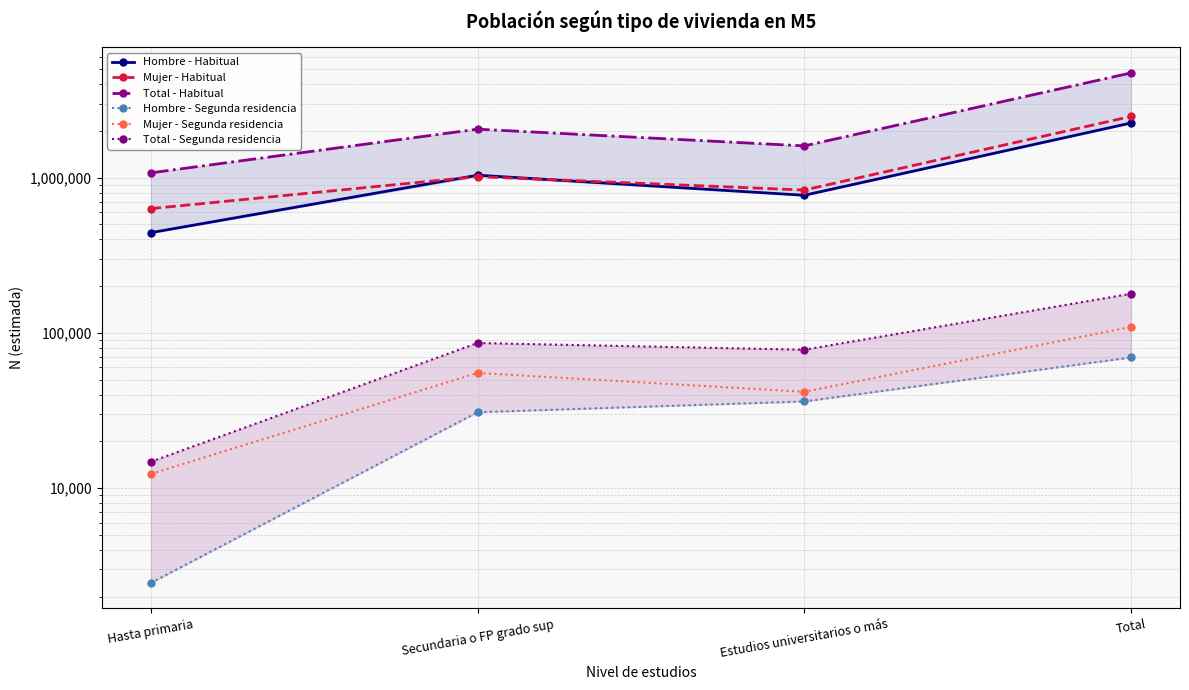

How many lines are shown in the chart?

6